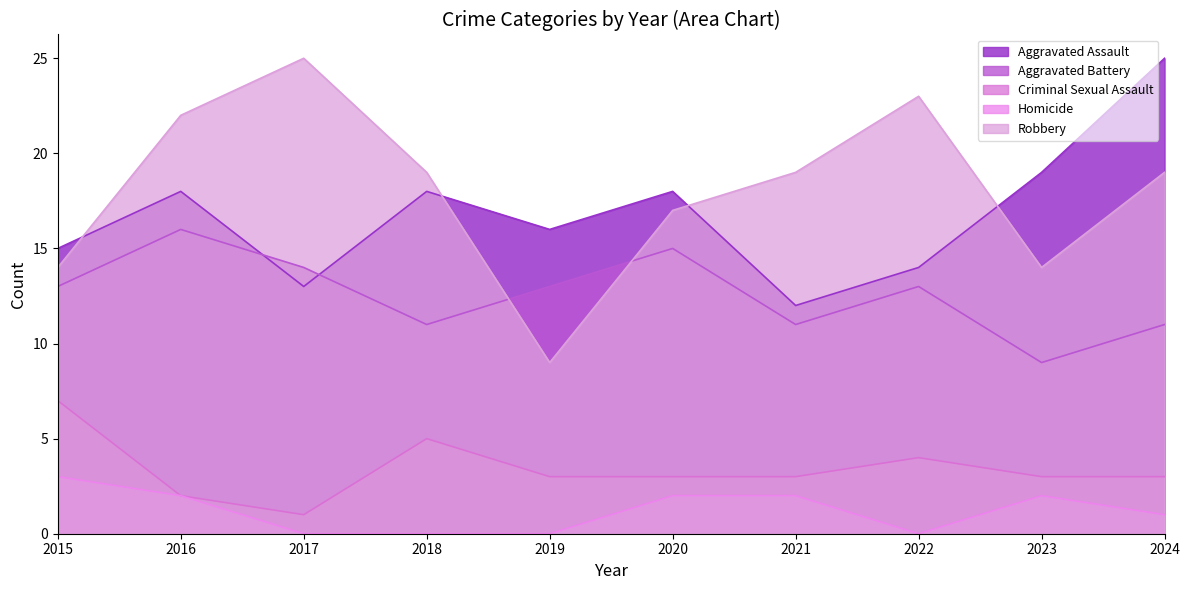

The Aggravated Battery series shows 16 at 2016. True or false?

True